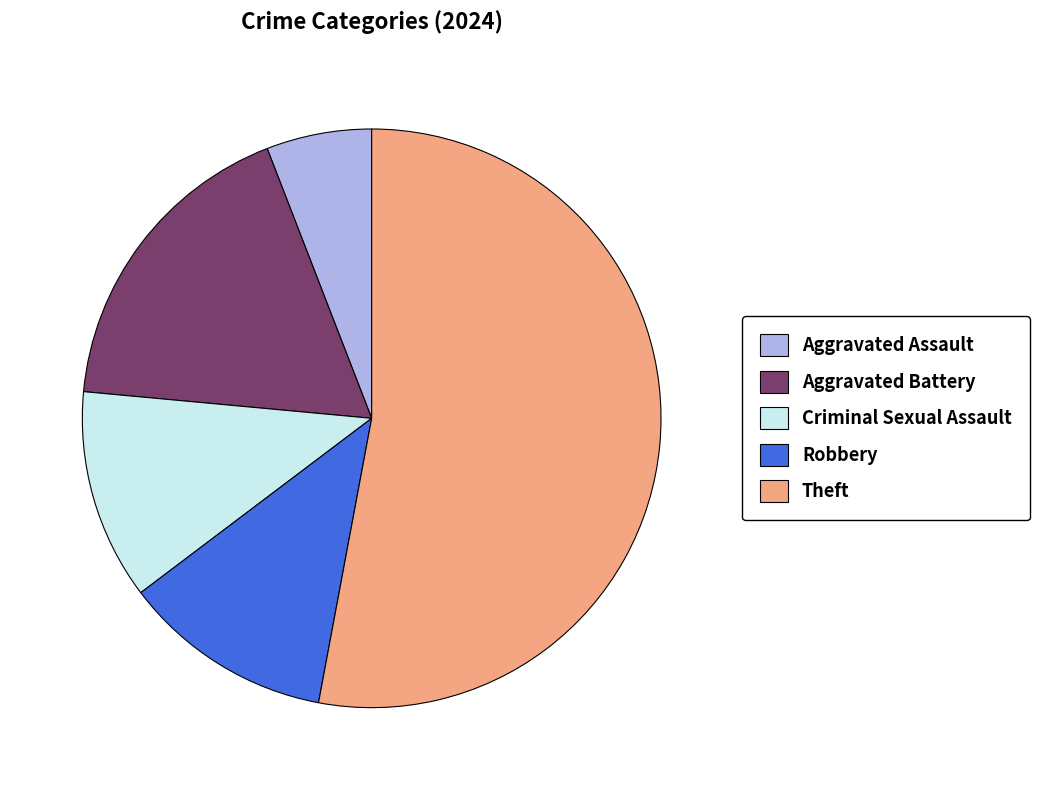

Which category has the biggest portion of the pie?

Theft